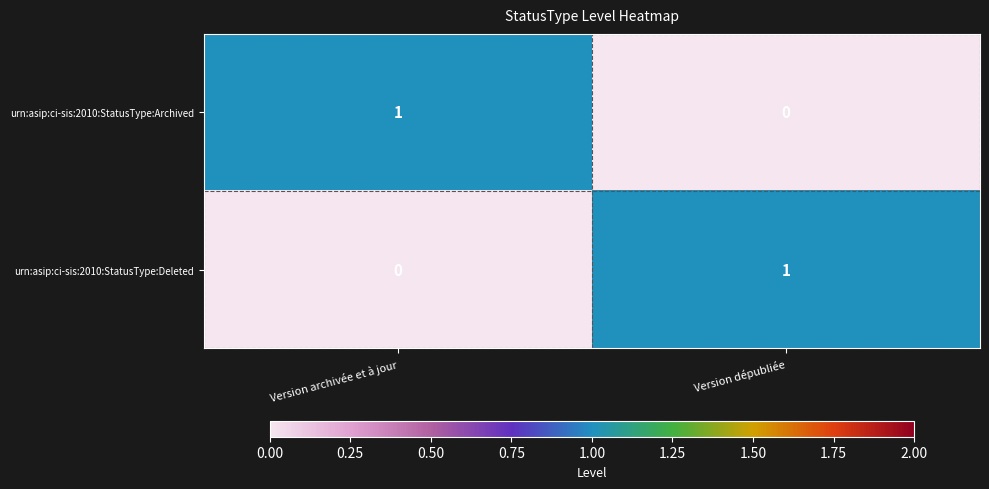

Is the value of urn:asip:ci-sis:2010:StatusType:Archived at Version archivée et à jour greater than the value of urn:asip:ci-sis:2010:StatusType:Deleted at Version archivée et à jour?

Yes